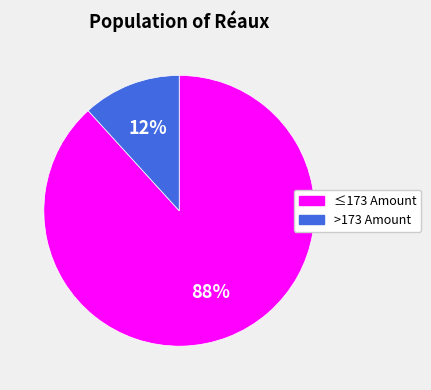

Is there any slice that represents more than half of the pie?

Yes